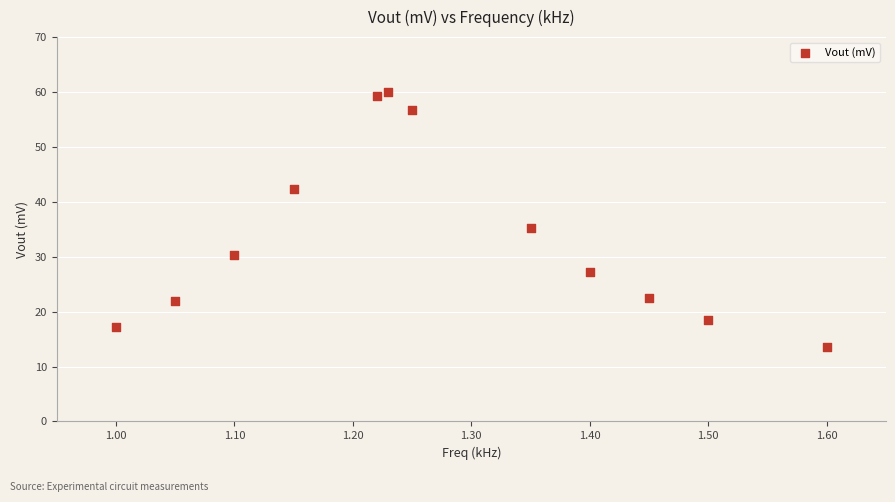

What Y value in the scatter plot is closest to 36?

35.2